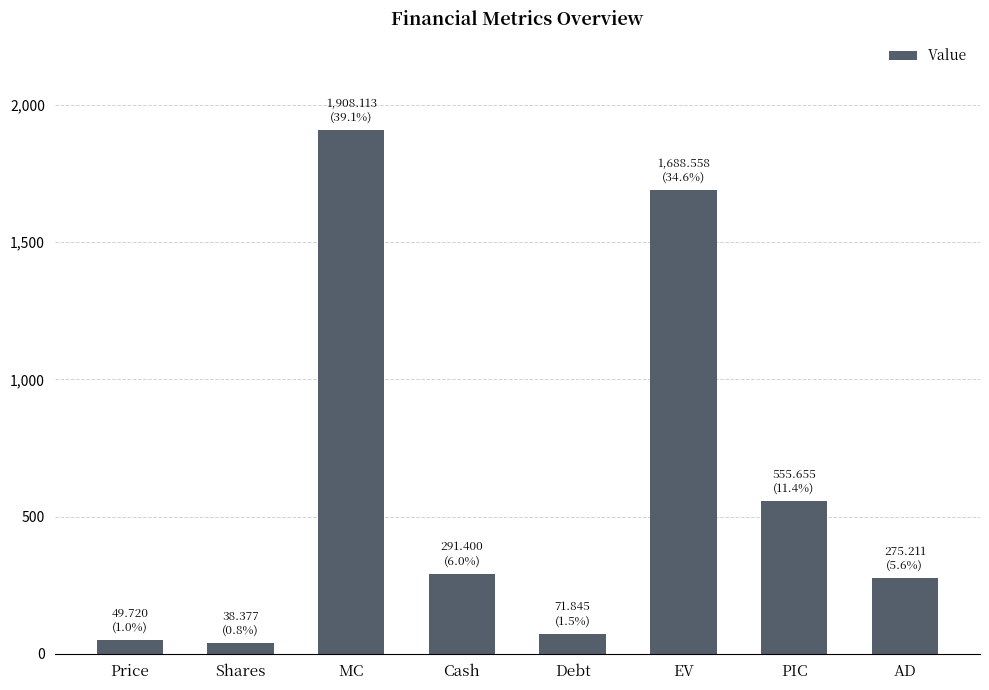

What is the label of the 3rd bar from the left?

MC